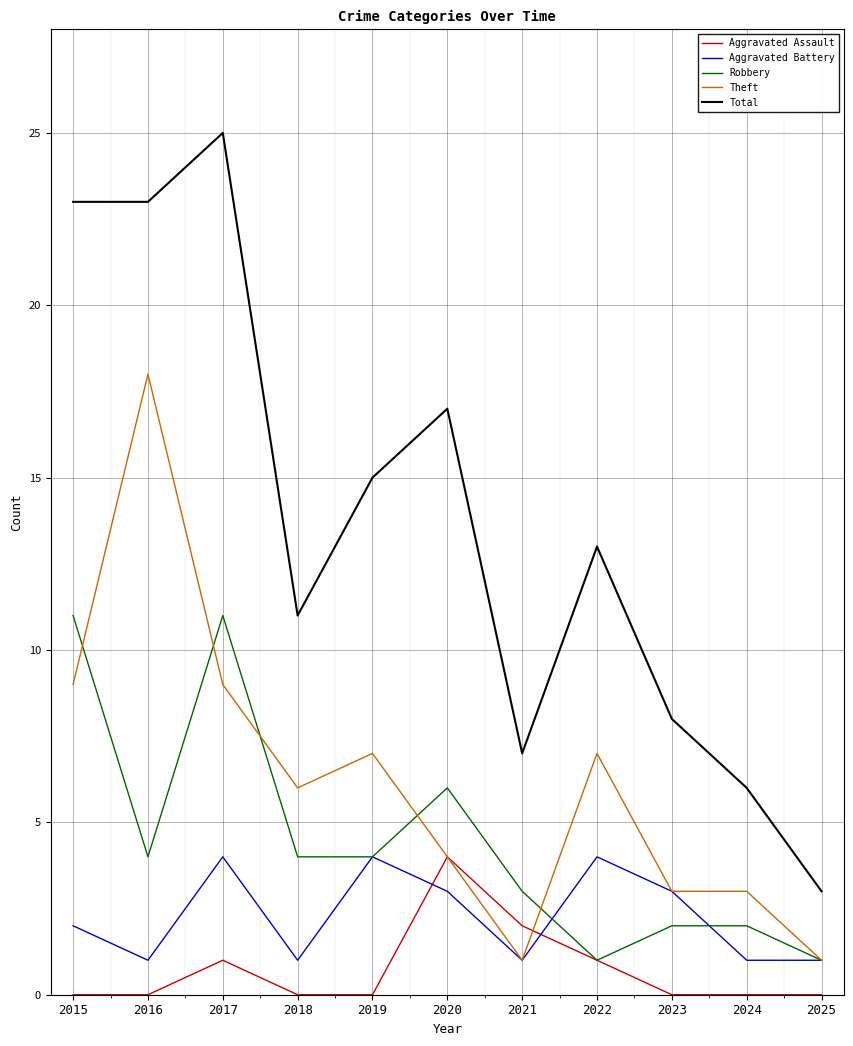

Reading left to right, what are all the values shown in this chart?

Aggravated Assault: 0	0	1	0	0	4	2	1	0	0	0
Aggravated Battery: 2	1	4	1	4	3	1	4	3	1	1
Robbery: 11	4	11	4	4	6	3	1	2	2	1
Theft: 9	18	9	6	7	4	1	7	3	3	1
Total: 23	23	25	11	15	17	7	13	8	6	3